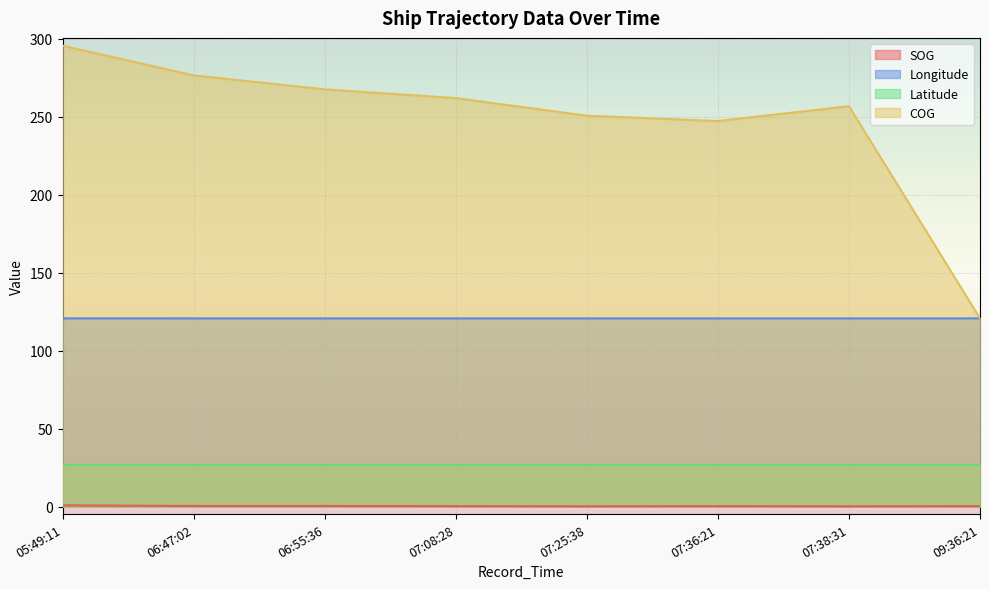

True or false: Latitude has more than 2 points higher than both neighbors.

False